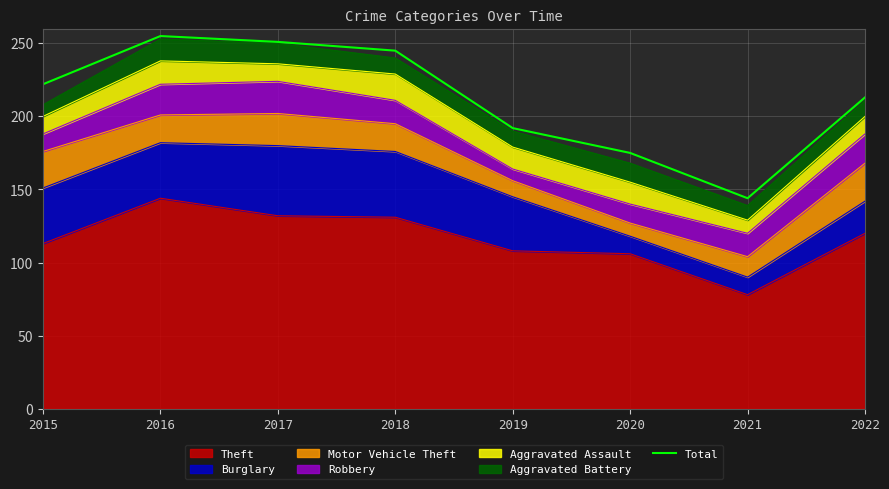

What is the smallest value displayed?

144